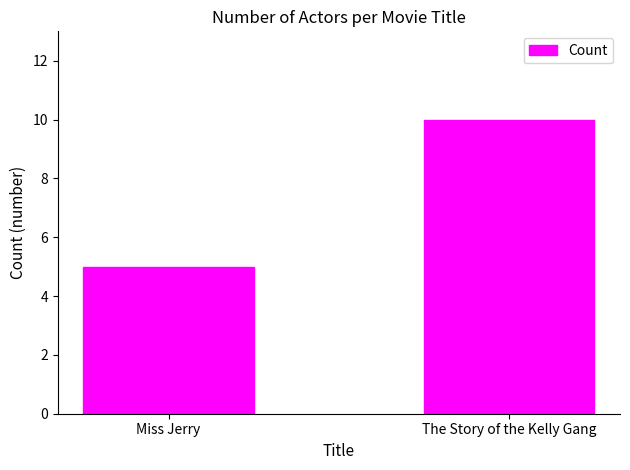

Rank the categories by value from lowest to highest.

Miss Jerry, The Story of the Kelly Gang